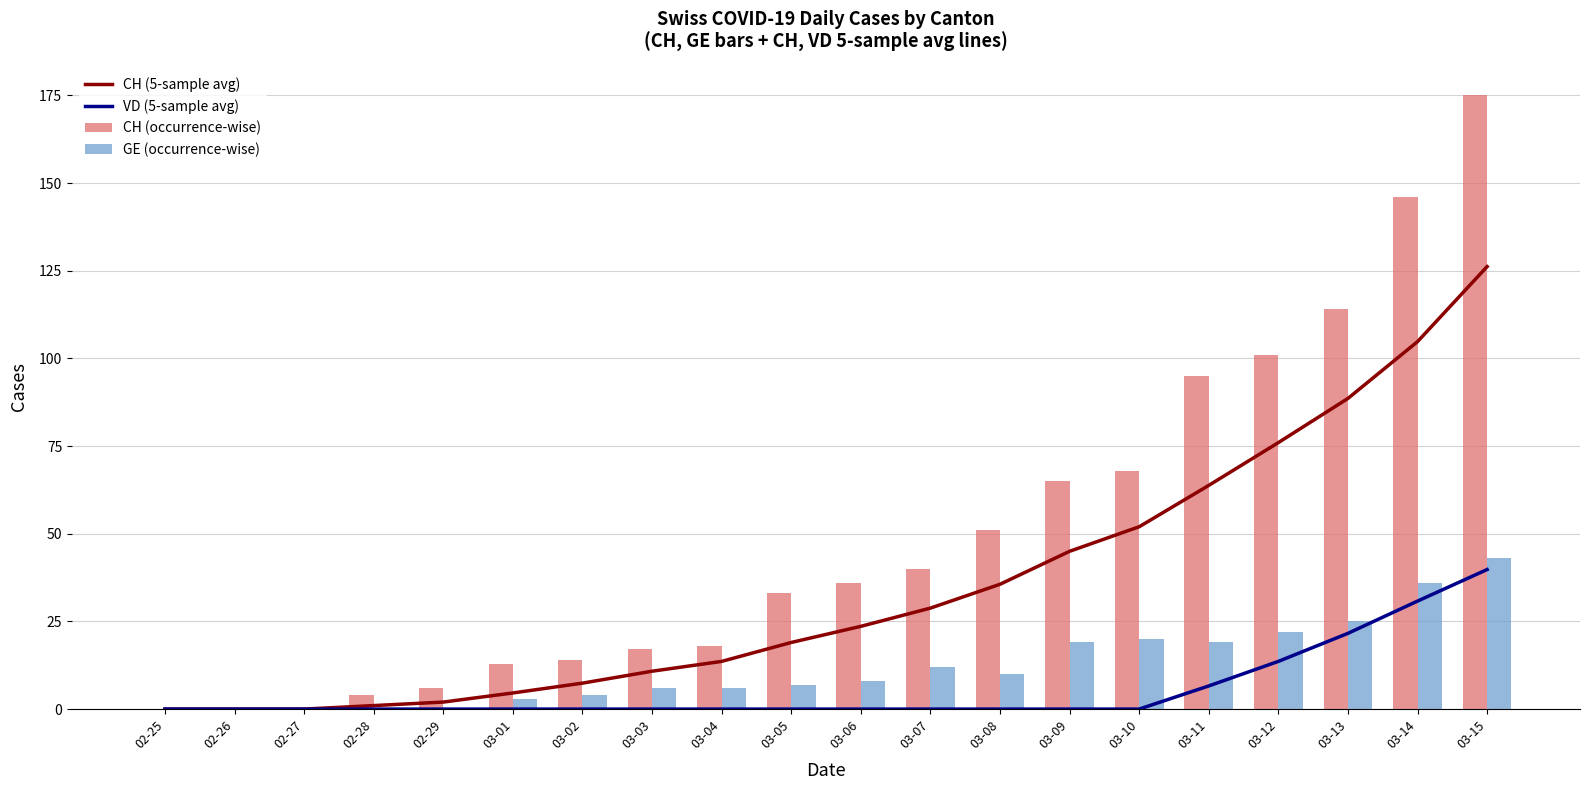

What is the spread (max minus min) of values at 03-12?

87.4